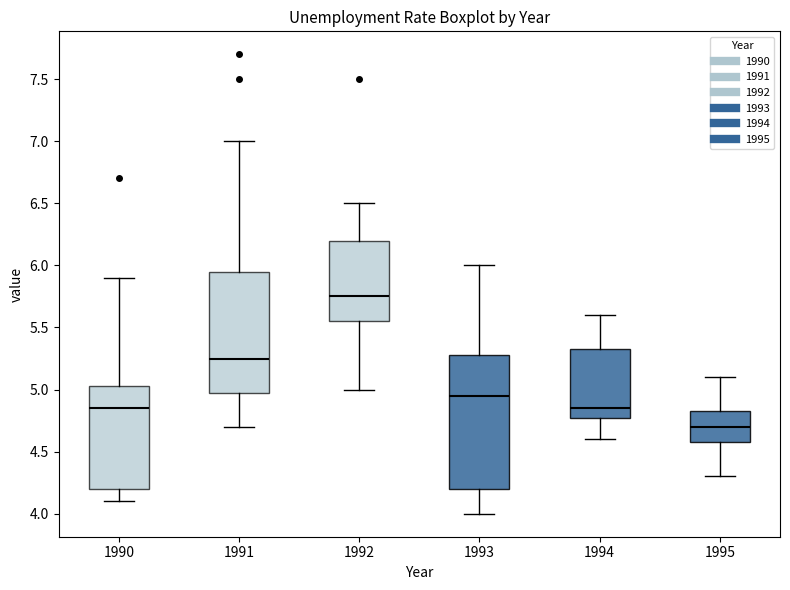

Reading left to right, read every box against the y-axis: the position of its median line, the range the box covers, and the ends of its whiskers. The values are not printed on the chart, so give them approximately, as read against the axis.

1990: median 4.85, box 4.20 to 5.05, whiskers 4.10 to 5.90
1991: median 5.25, box 5.00 to 5.95, whiskers 4.70 to 7.00
1992: median 5.75, box 5.55 to 6.20, whiskers 5.00 to 6.50
1993: median 4.95, box 4.20 to 5.30, whiskers 4.00 to 6.00
1994: median 4.85, box 4.80 to 5.35, whiskers 4.60 to 5.60
1995: median 4.70, box 4.60 to 4.85, whiskers 4.30 to 5.10